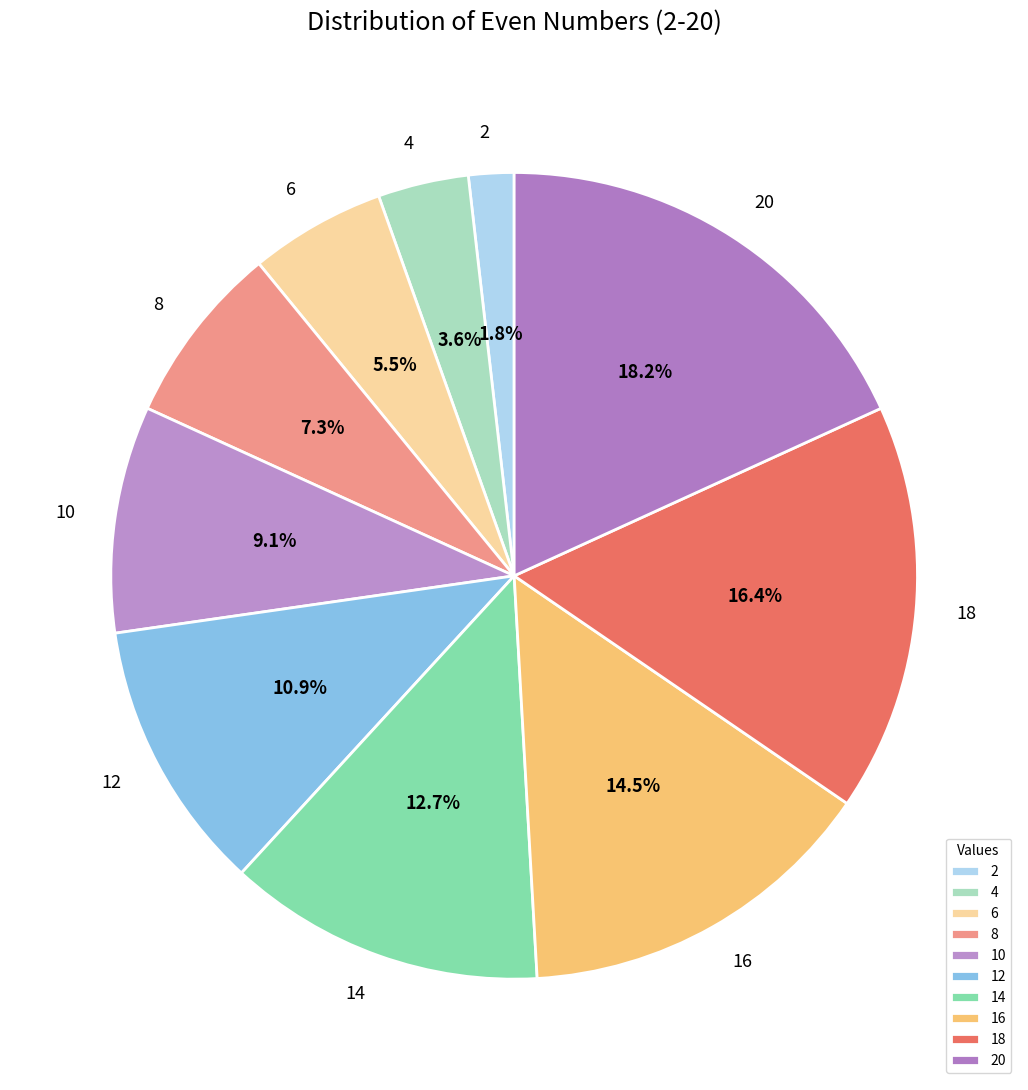

To the nearest percent, what portion does 14 represent?

13%